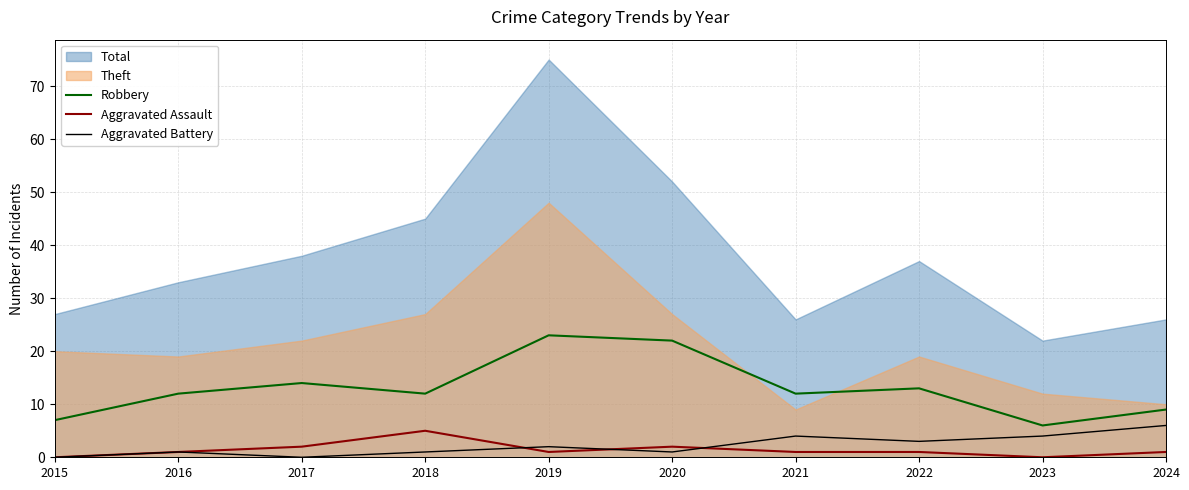

True or false: Robbery has a value of 14 at 2024.

False